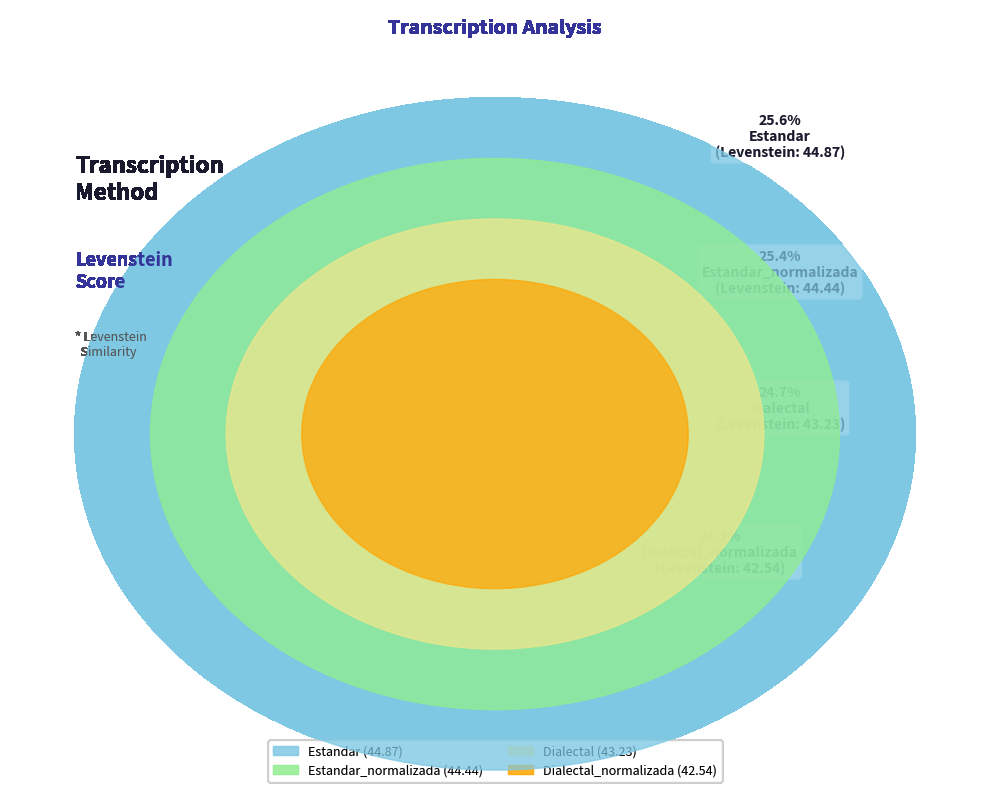

What percentage is the Dialectal slice, to the nearest percent?

25%